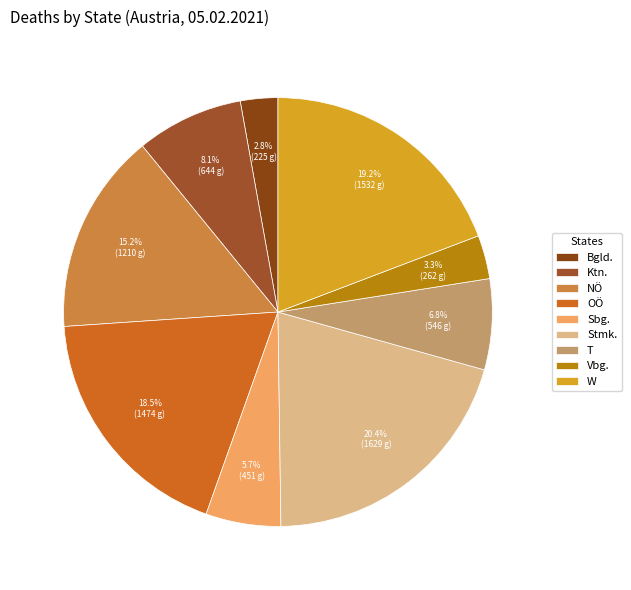

Is the sum of OÖ and W greater than half?

No